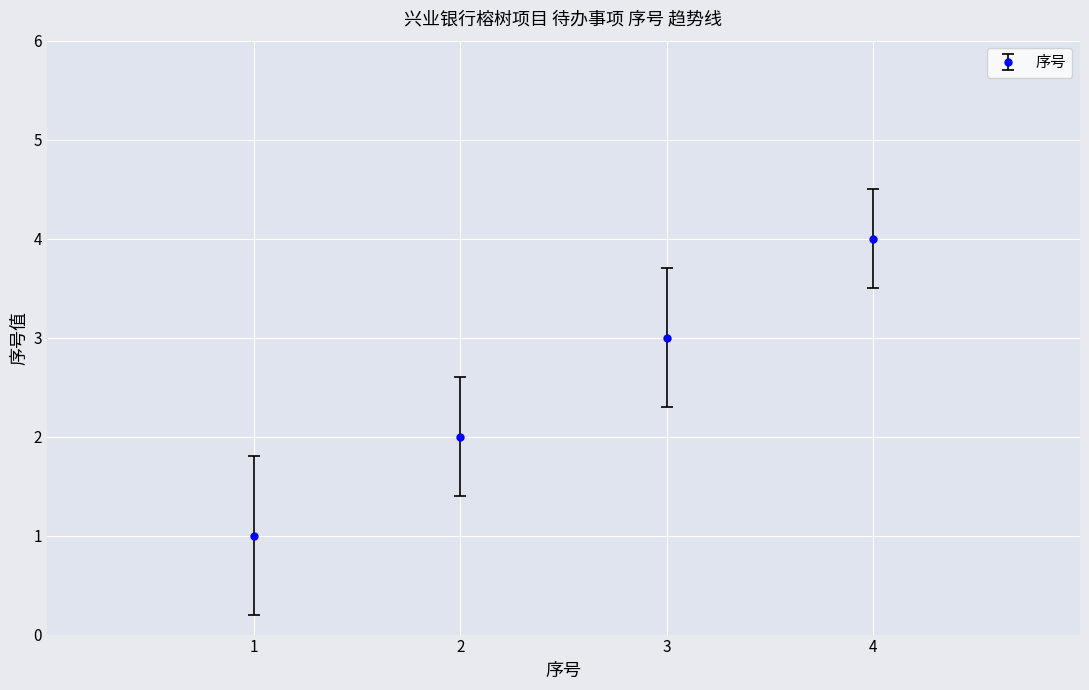

What is the value of the 4th point from the left?

4